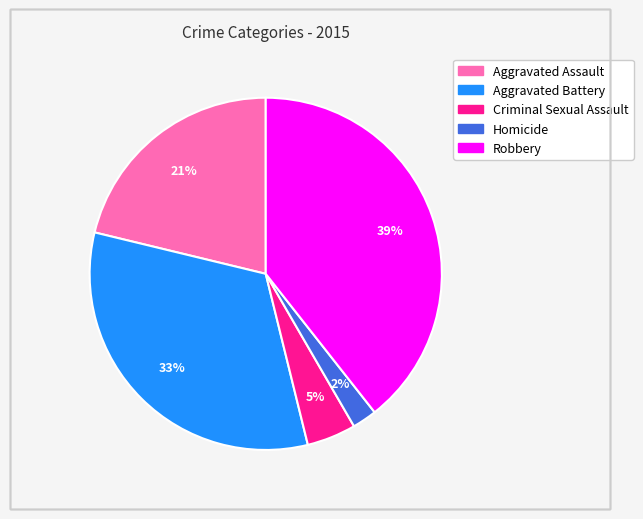

Combined, do Aggravated Battery and Robbery account for over 50%?

Yes